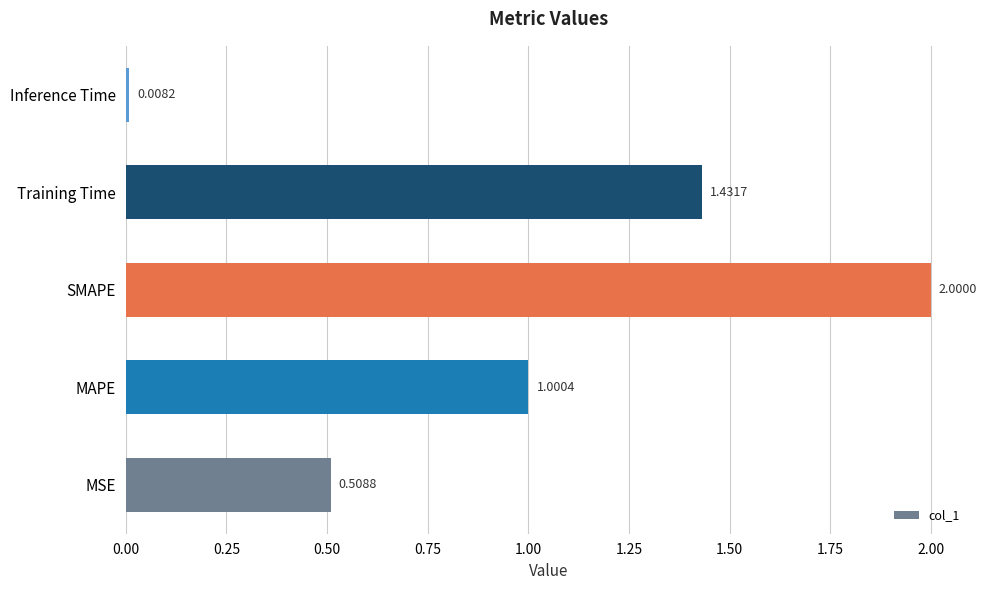

Rank the categories by value from highest to lowest.

SMAPE, Training Time, MAPE, MSE, Inference Time